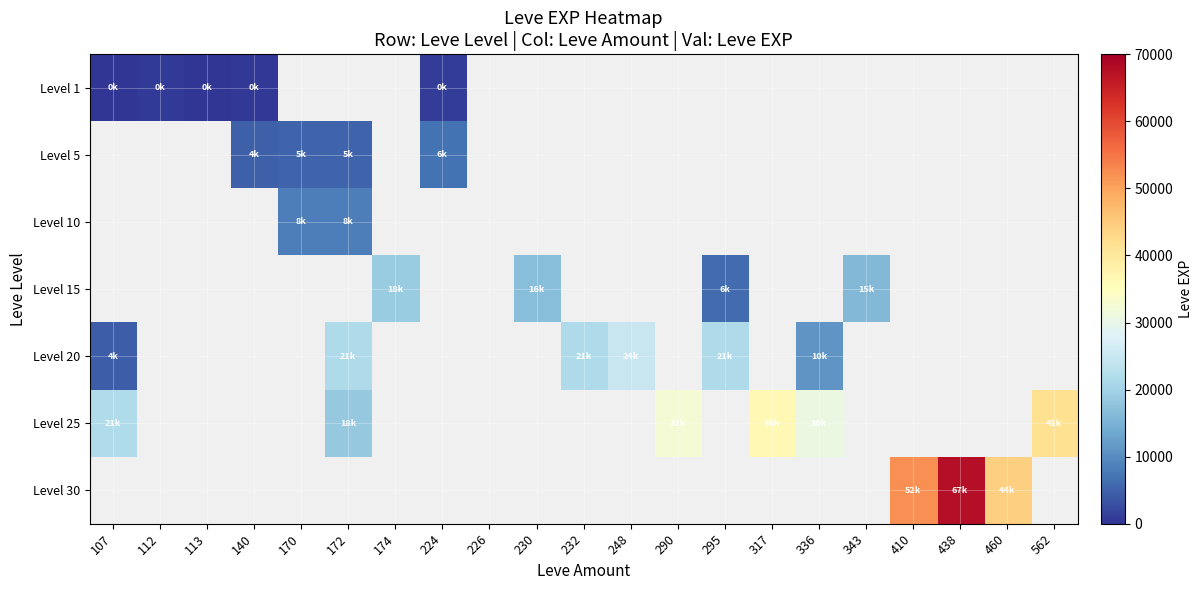

Rank the series by their maximum value, from lowest to highest.

Level 1, Level 5, Level 10, Level 15, Level 20, Level 25, Level 30